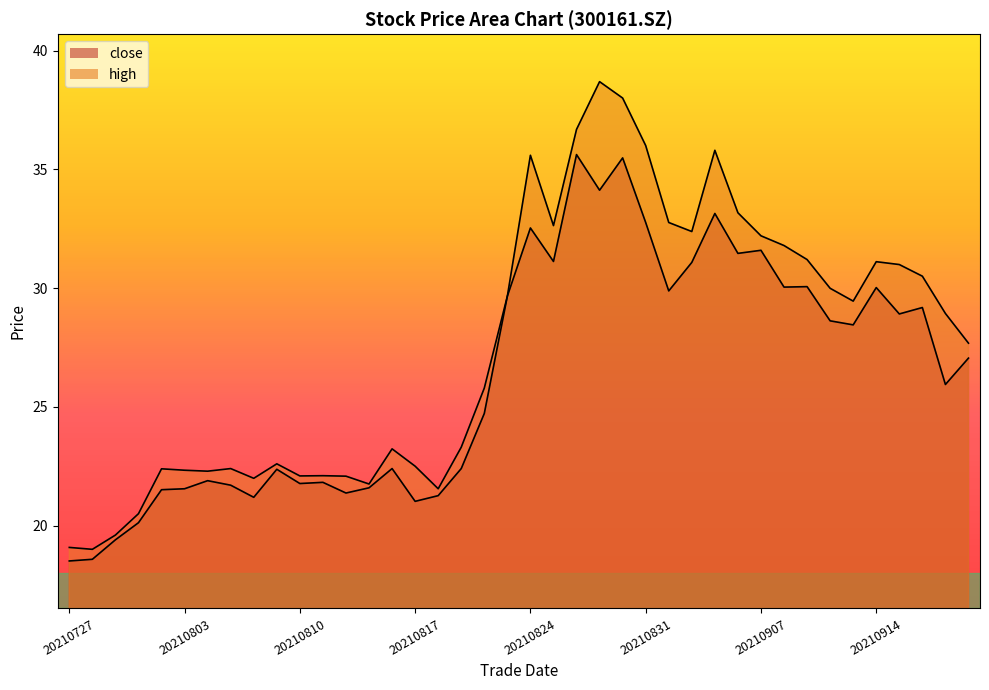

In close, how many points are higher than both neighbors (excluding endpoints)?

12